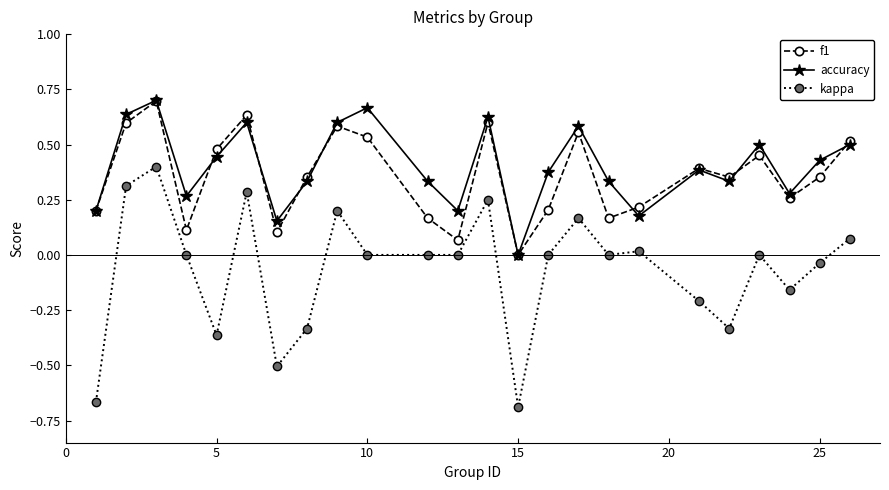

Which series has the widest spread of values?

kappa